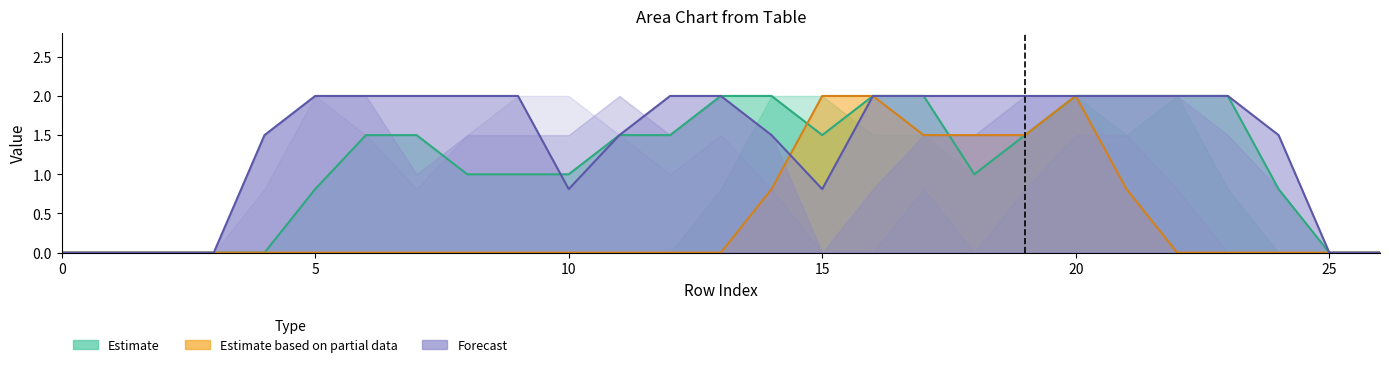

The value of col_17 at 20 is 2.0. True or false?

True